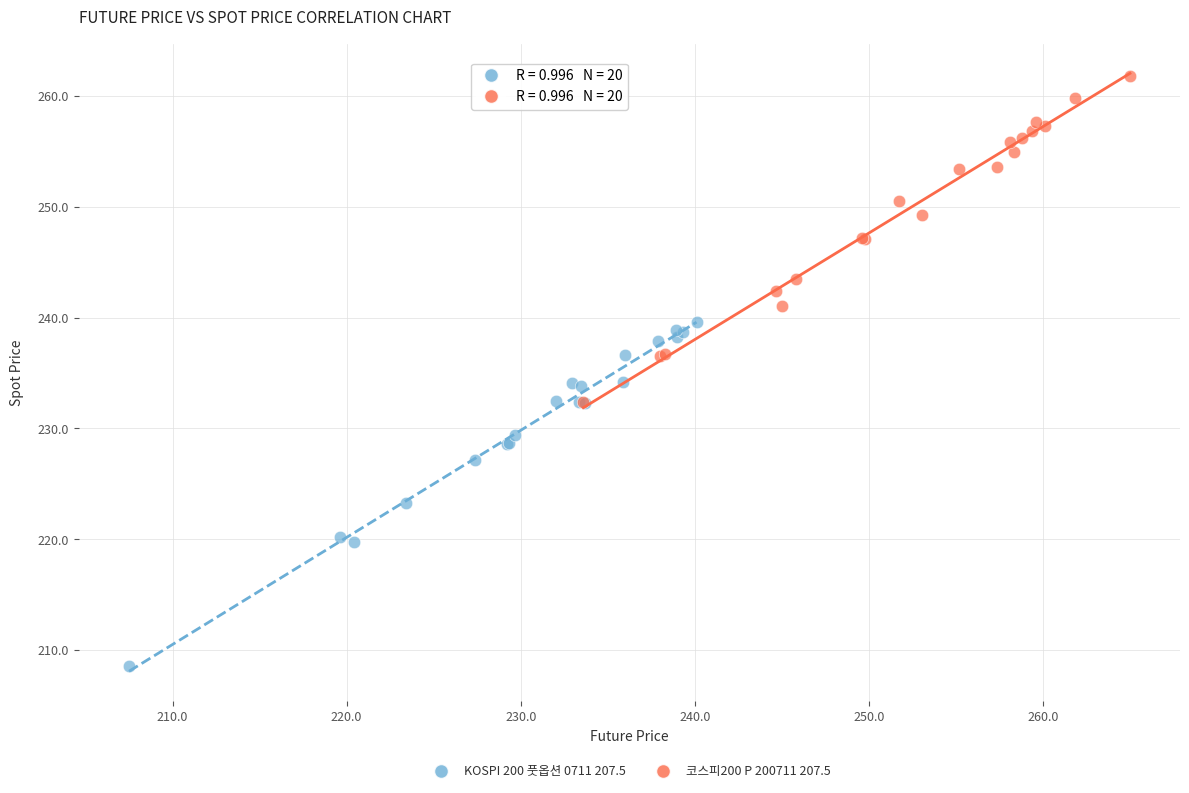

What are all the series names shown in the legend?

KOSPI 200 풋옵션 0711 207.5, 코스피200 P 200711 207.5